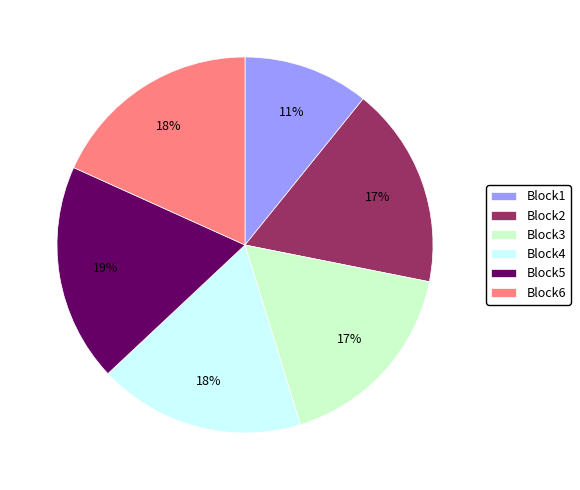

True or false: Block1 accounts for 22% of the total.

False